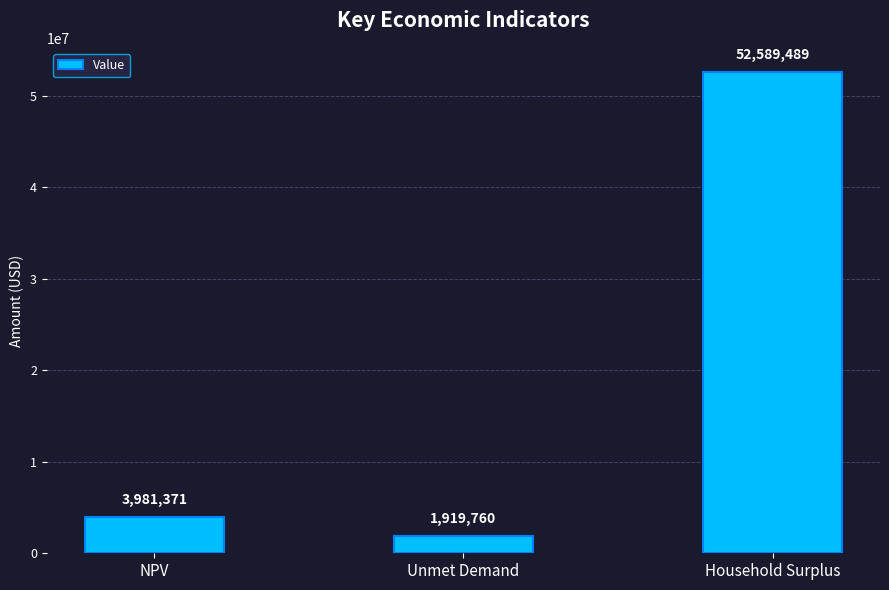

How many bars are there in total?

3